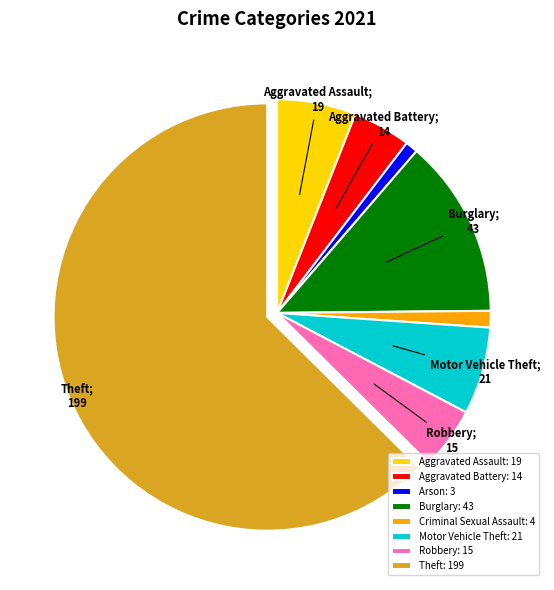

Combined, do Robbery: 15 and Criminal Sexual Assault: 4 account for over 50%?

No